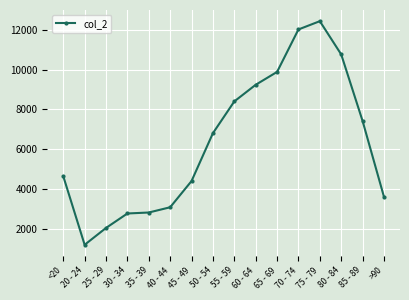

What is the average value?

6343